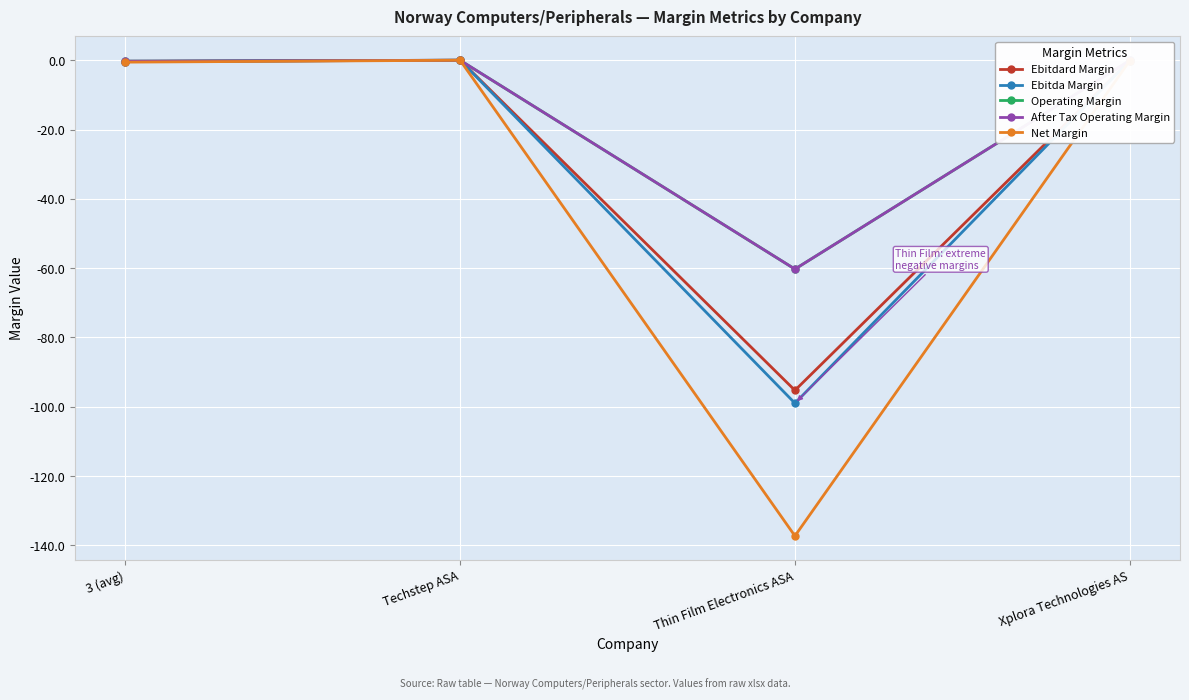

Which series ends up on top after the final intersection of After Tax Operating Margin and Ebitda Margin?

After Tax Operating Margin